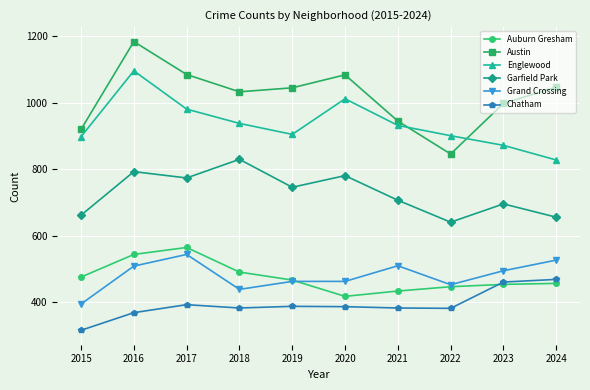

True or false: Austin and Auburn Gresham cross at least once.

False